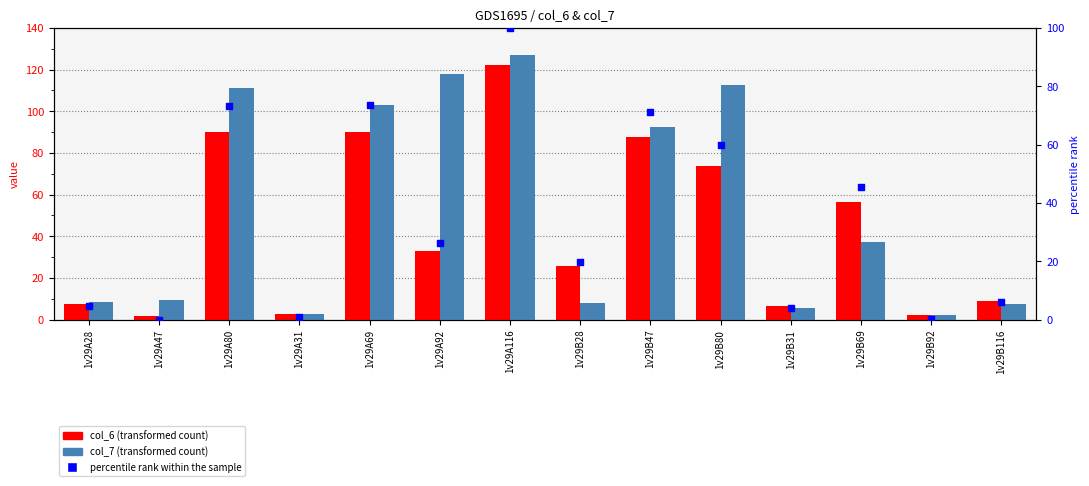

Which series contains the highest Y value?

col_7